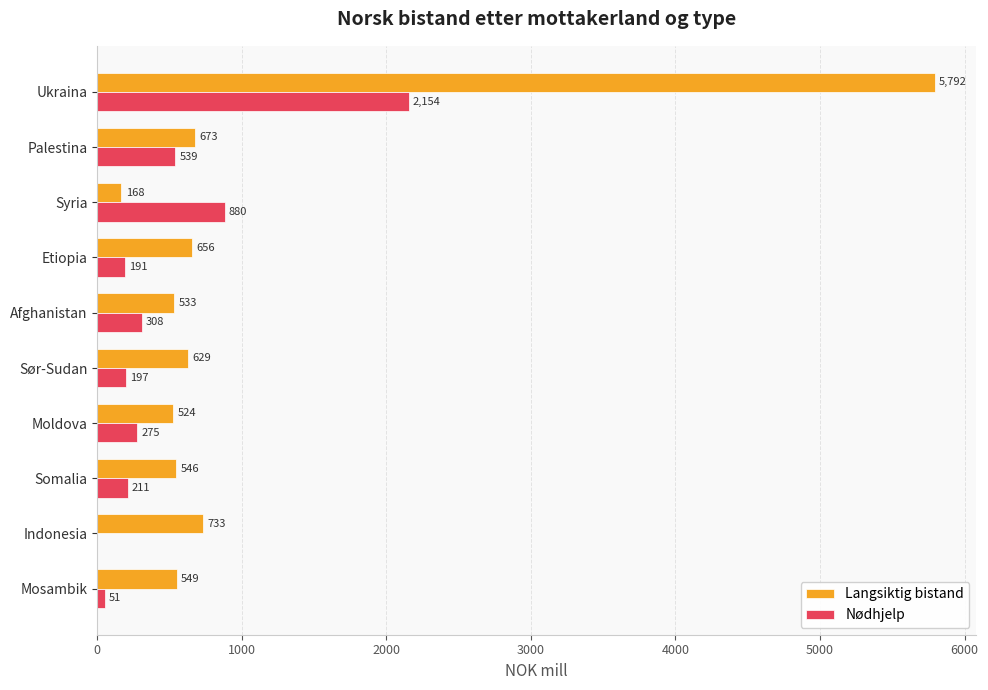

Is it true that Nødhjelp equals 308.4 at Afghanistan?

True